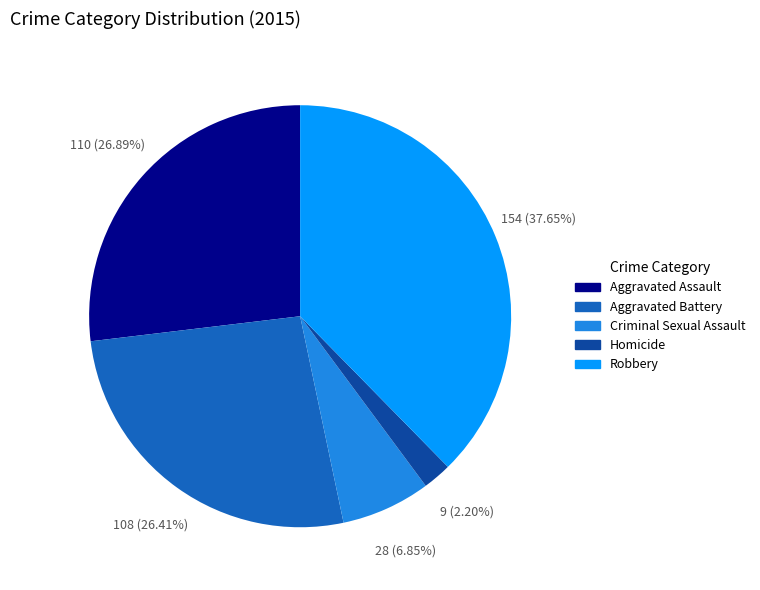

Count the number of slices in the pie.

5